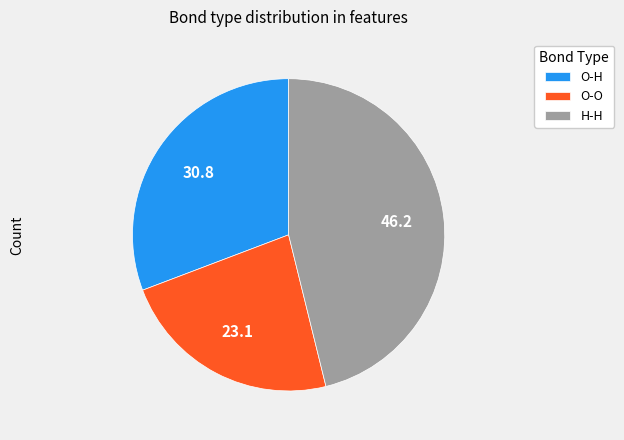

Is there a majority slice in this chart?

No